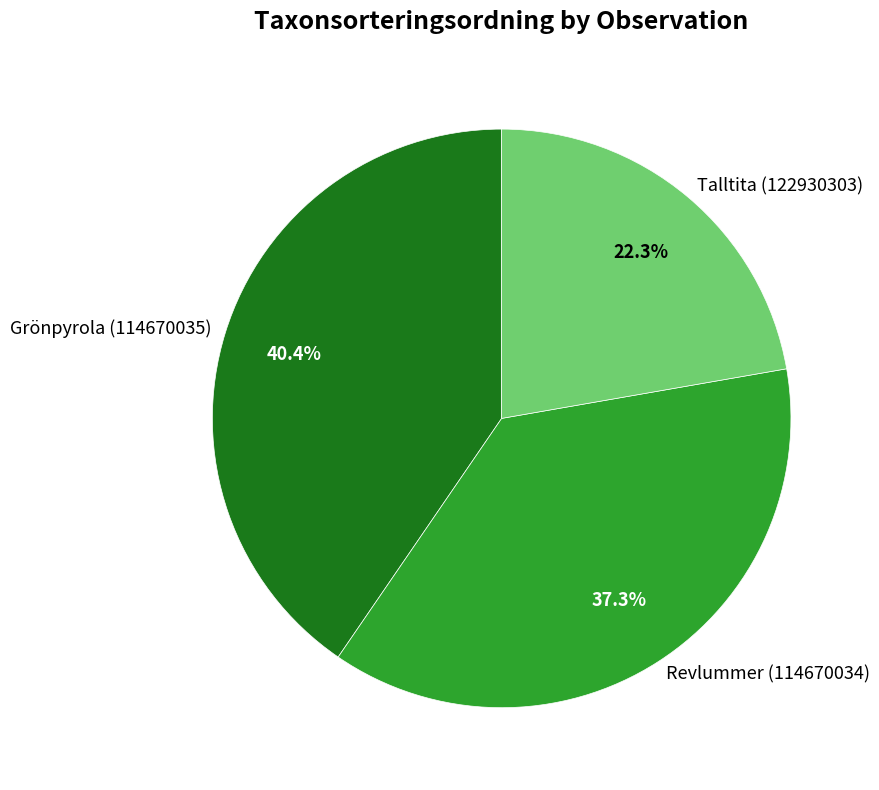

How many slices are in this pie chart?

3